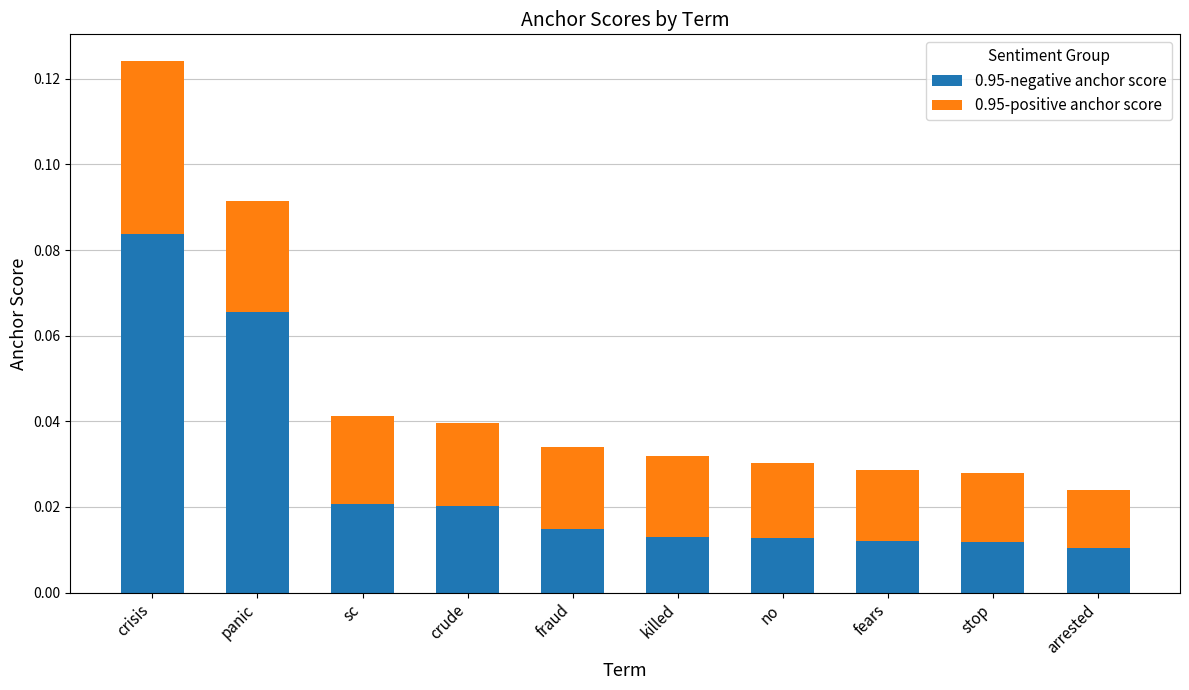

At which category is the sum across all series the highest?

crisis